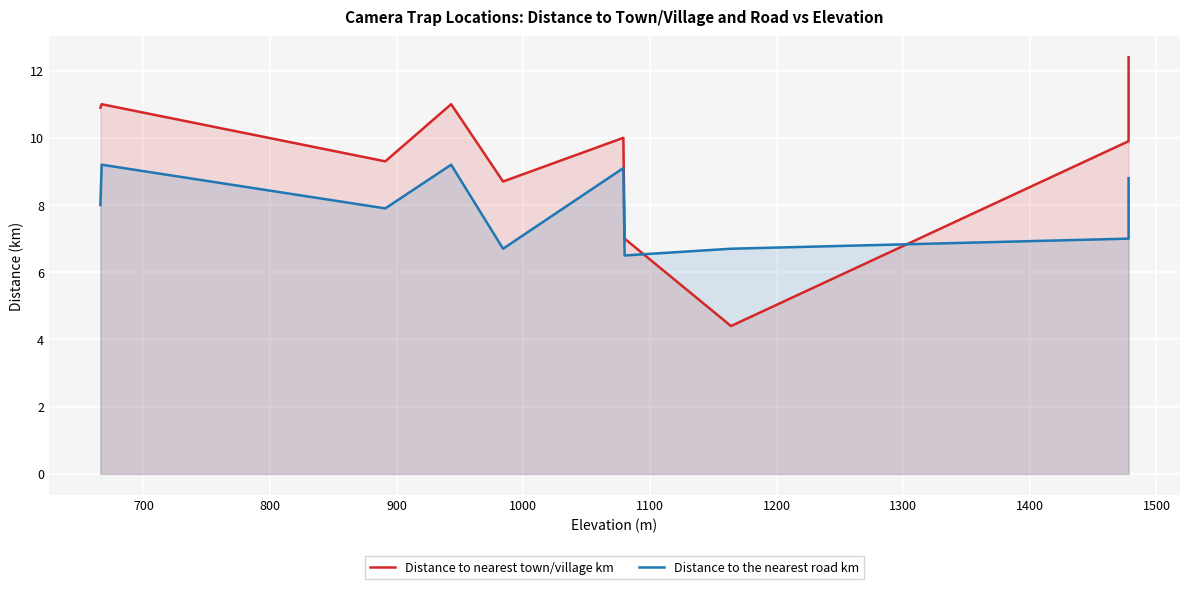

Where is the first local minimum for Distance to the nearest road km?

900